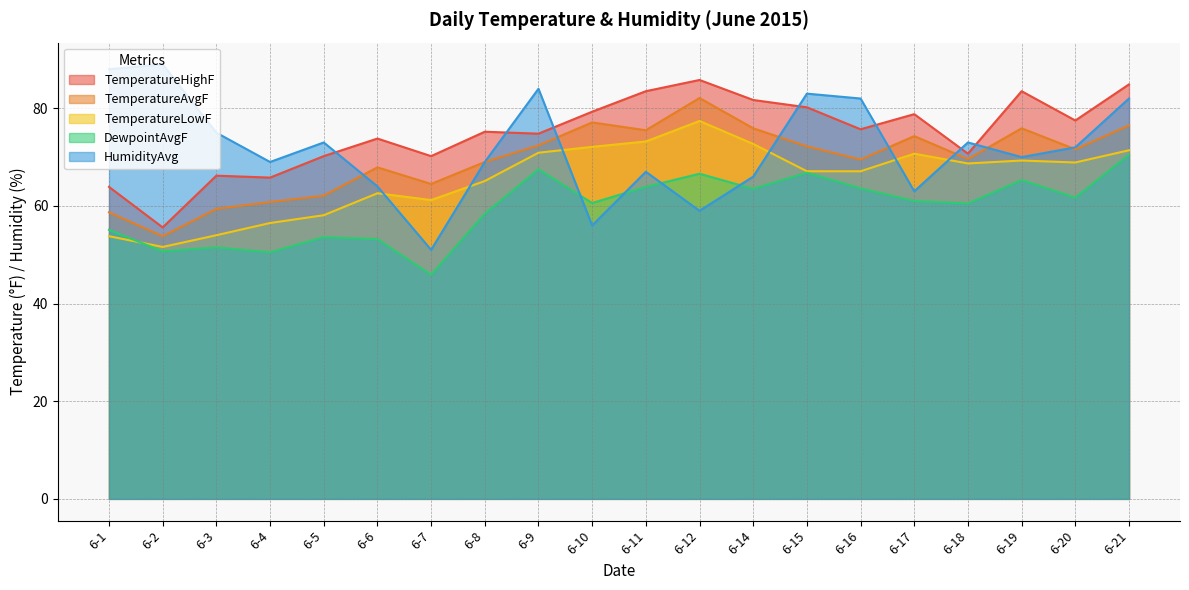

What is the spread (max minus min) of values at 6-15?

16.2